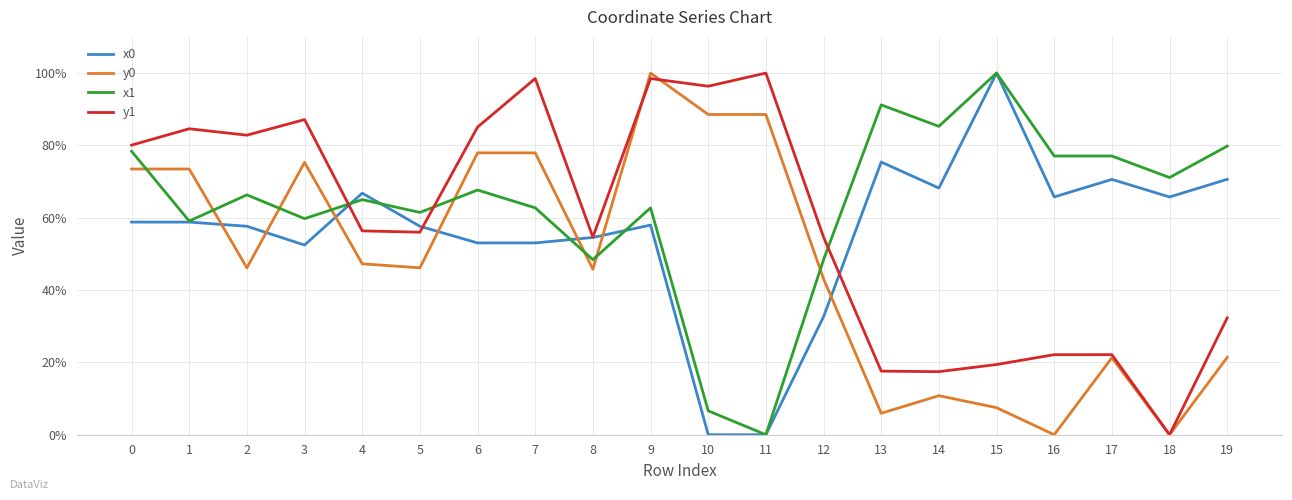

What are all the series names shown in the legend?

x0, y0, x1, y1